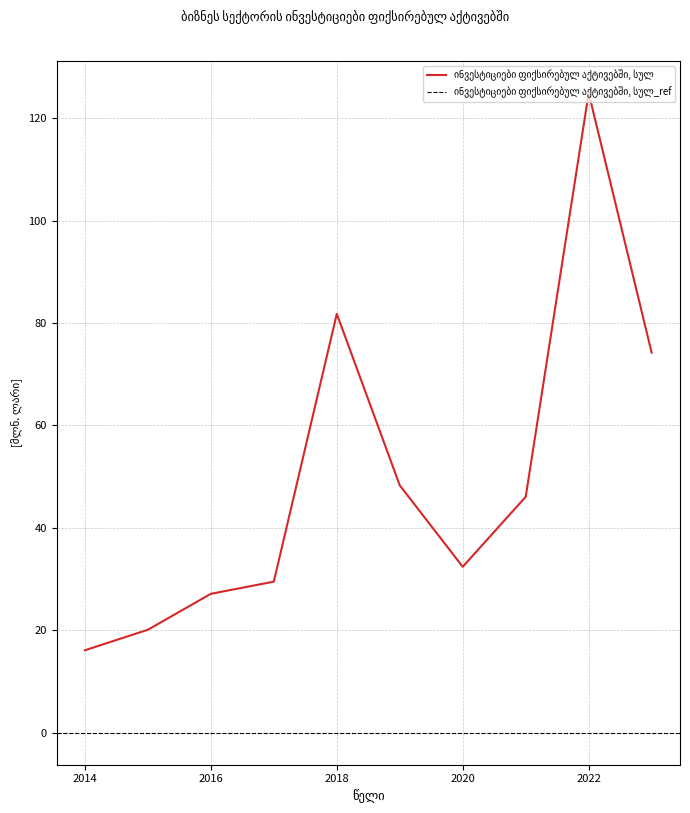

What is the sum of the values at 2021 and 2023?

120.3